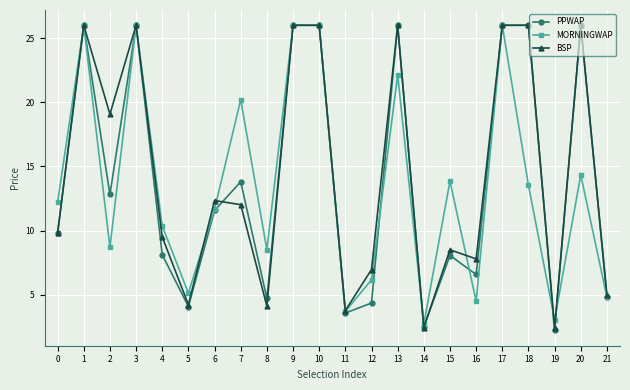

Which series changed the most between 4 and 13?

PPWAP